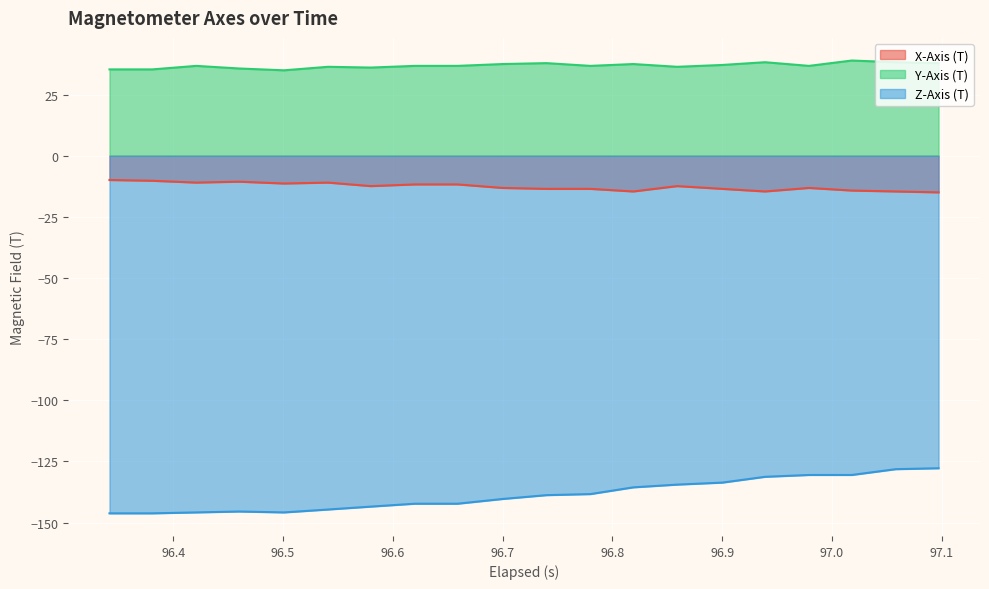

True or false: Z-Axis (T) and X-Axis (T) intersect in this chart.

False